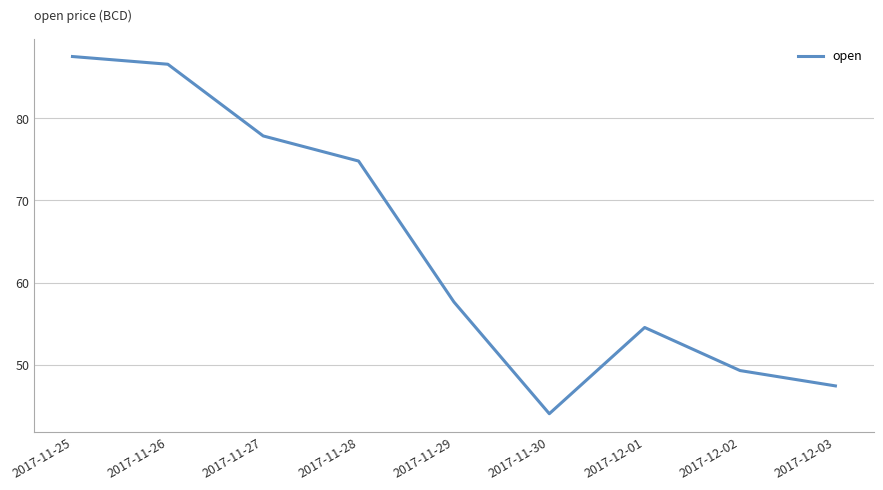

Is it true that the value at 2017-11-27 is 135.1?

False